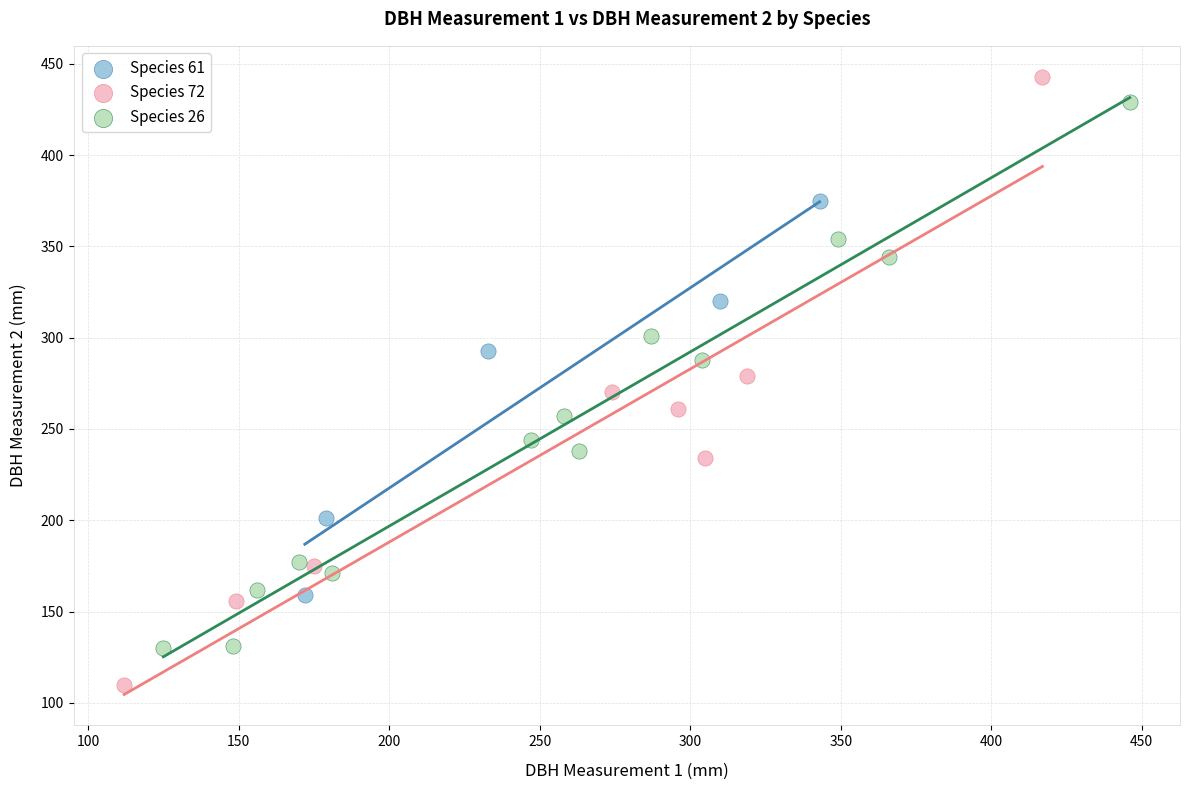

Which series contains the lowest Y value?

Species 72